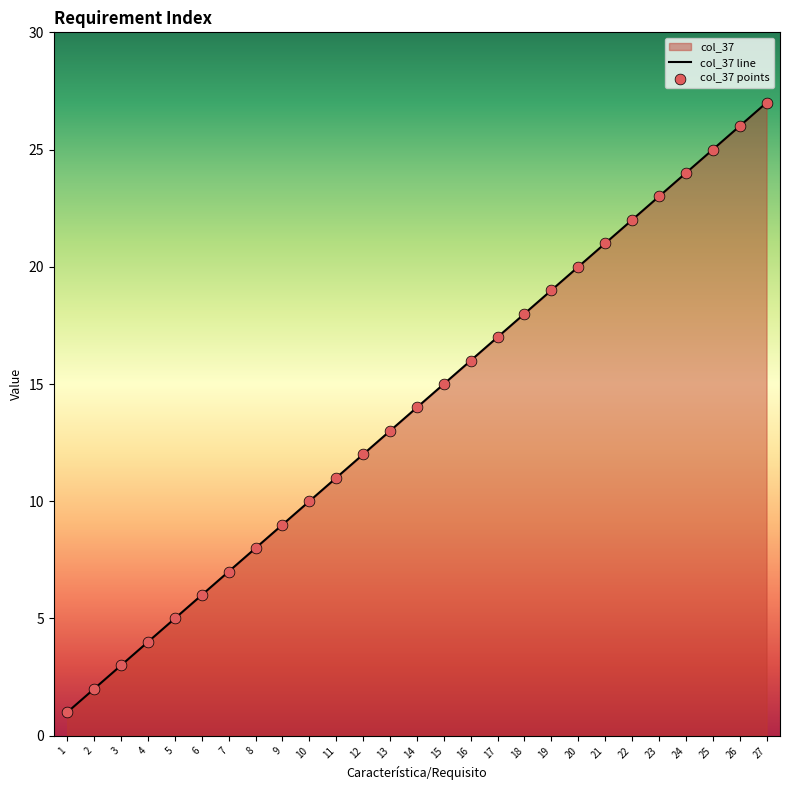

Which series reaches the minimum Y coordinate?

col_37 line